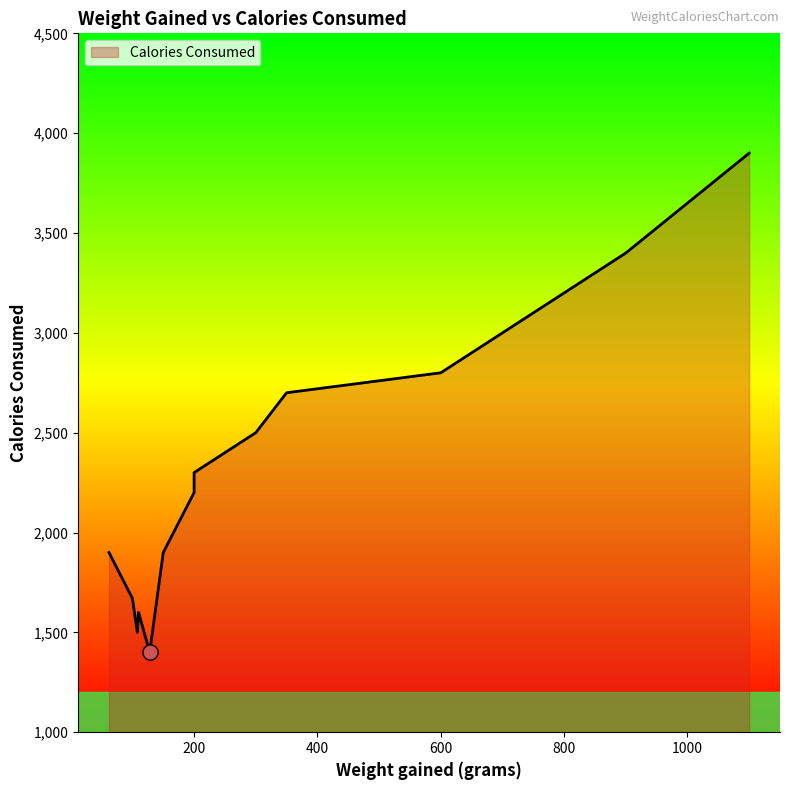

What is the change in value from 300 to 600?

+300